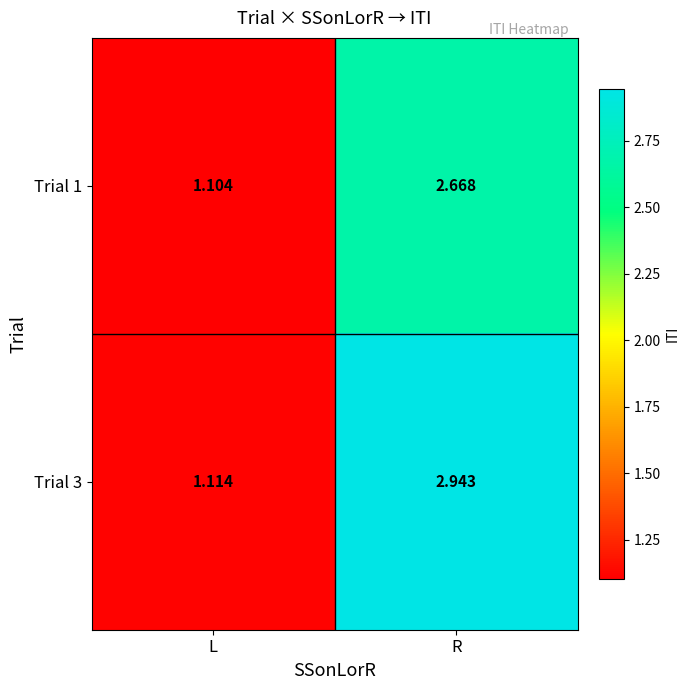

At which label is Trial 1 closest to 1?

L